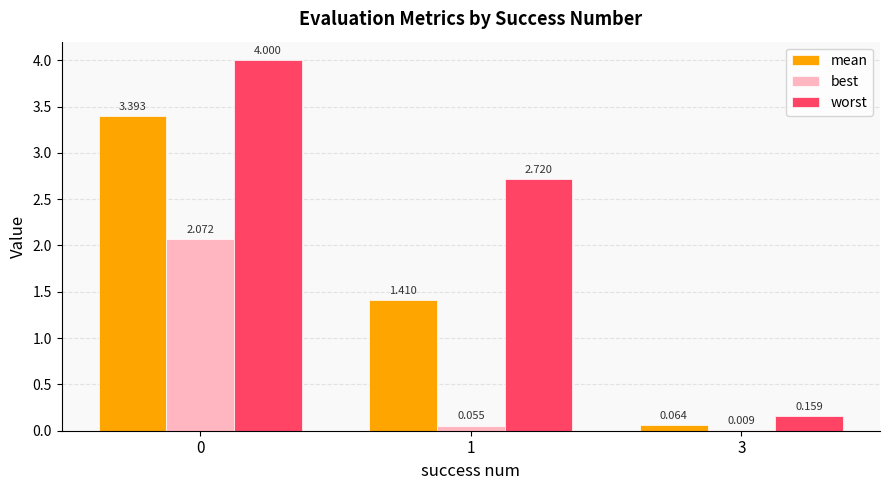

Is the value of worst at 1 greater than the value of best at 3?

Yes